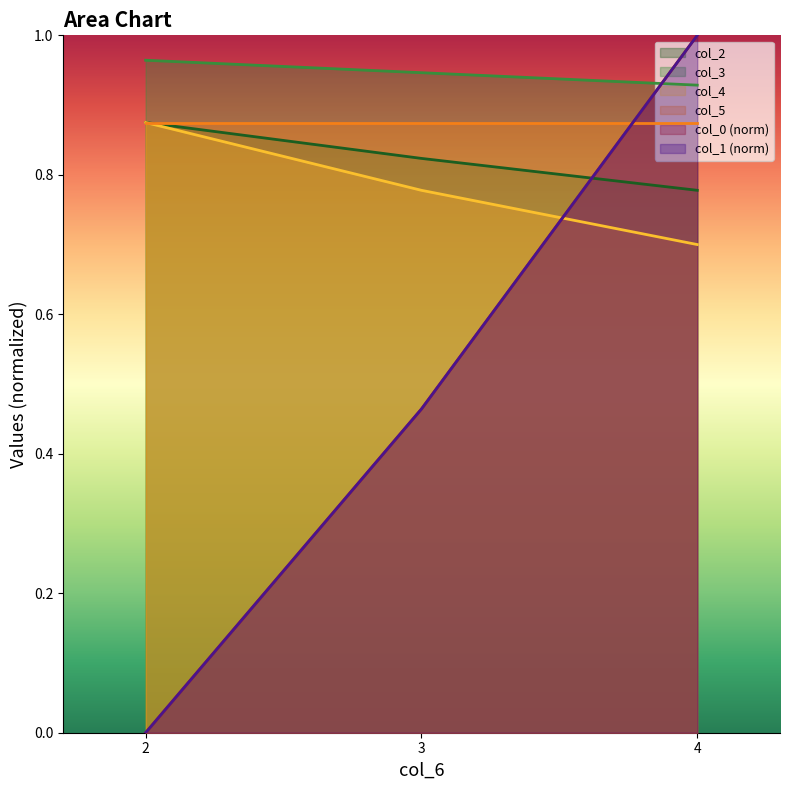

Is the value of col_0 at 4 greater than the value of col_3 at 2?

Yes